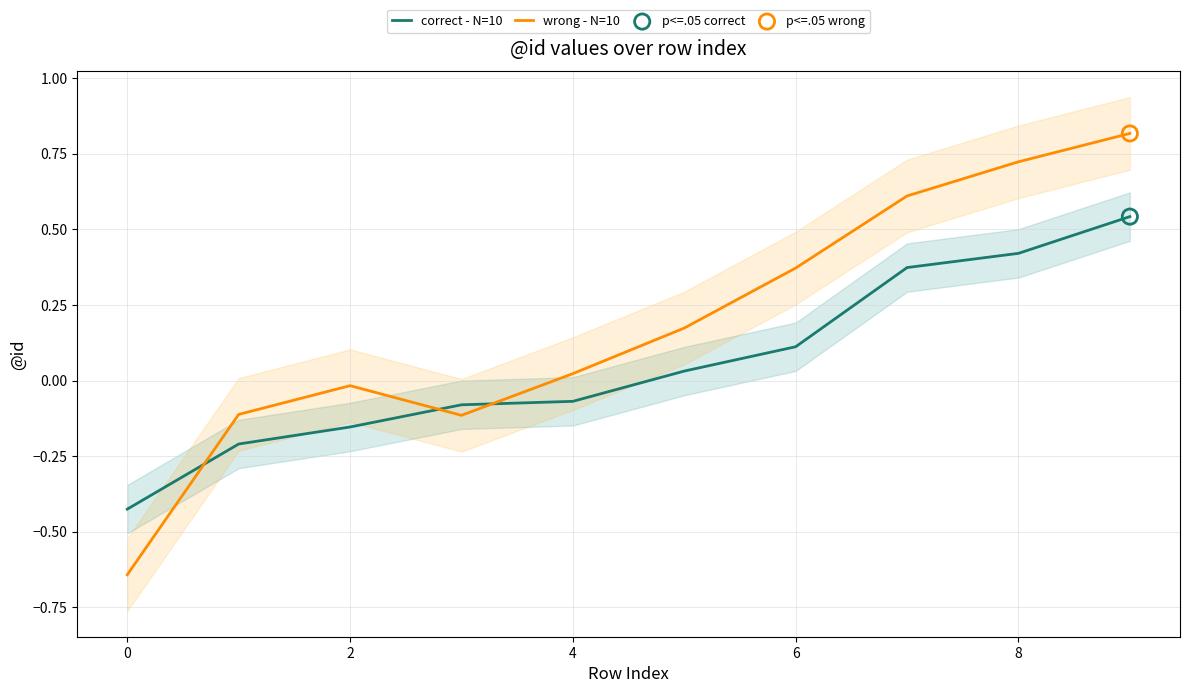

True or false: correct - N=10 and wrong - N=10 cross at least once.

True